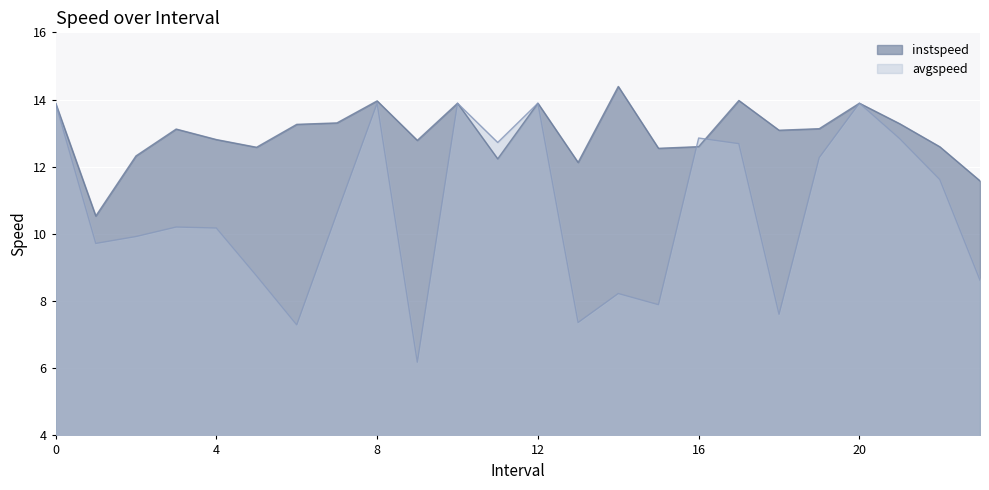

Is the value of instspeed at 9 greater than the value of avgspeed at 14?

Yes